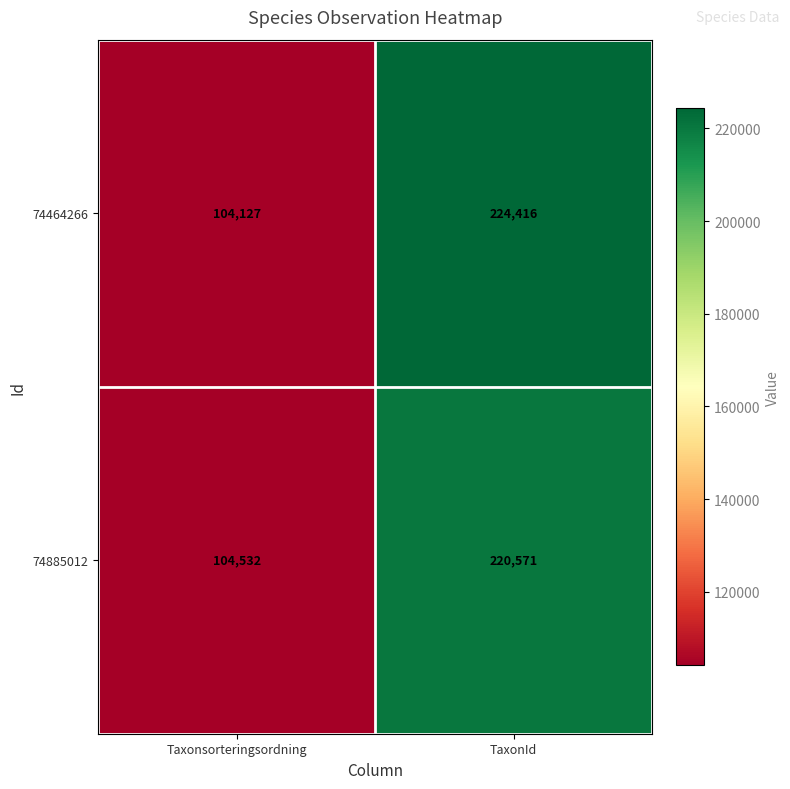

At Taxonsorteringsordning, list the series in order from smallest to largest.

74464266, 74885012